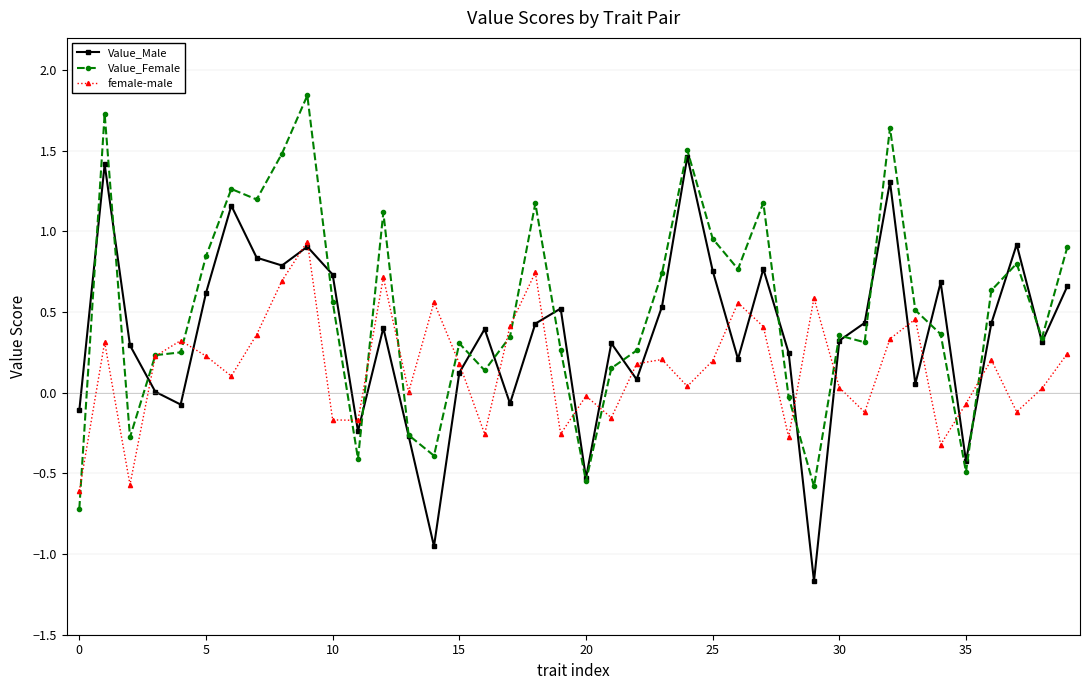

What is the smallest value displayed?

-1.2